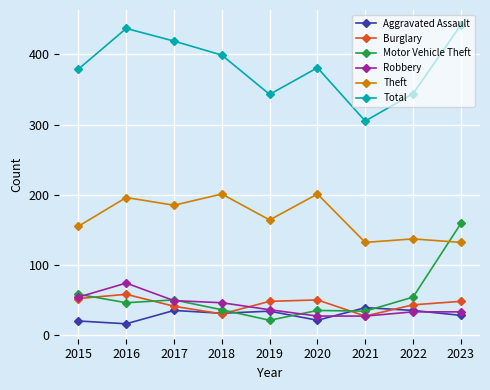

What is the average value of the Theft series?

167